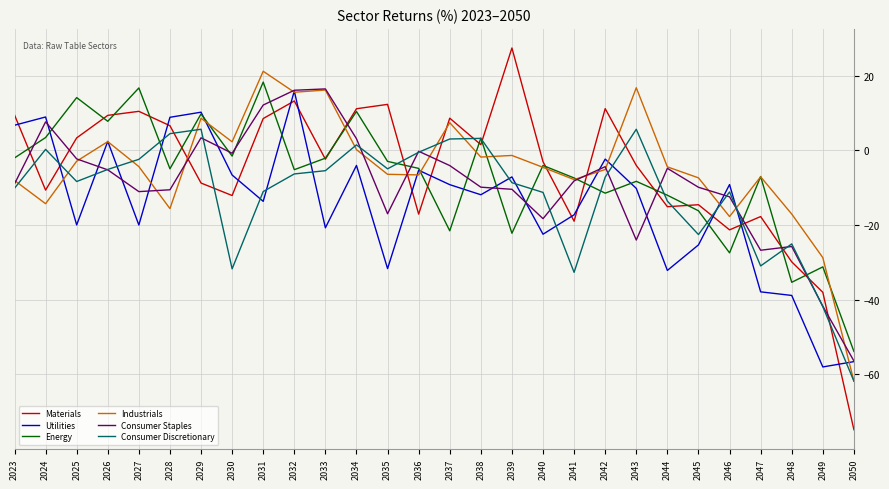

The value of Industrials at 2048 is -26.5. True or false?

False